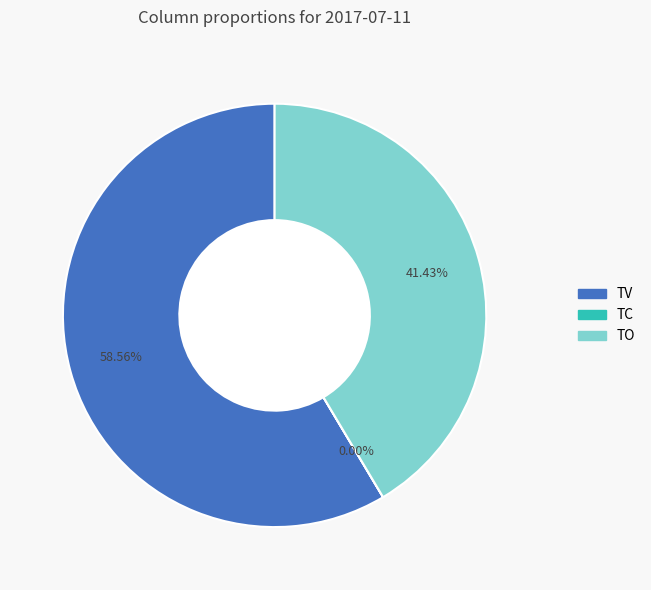

What is the largest slice in the pie chart?

TV